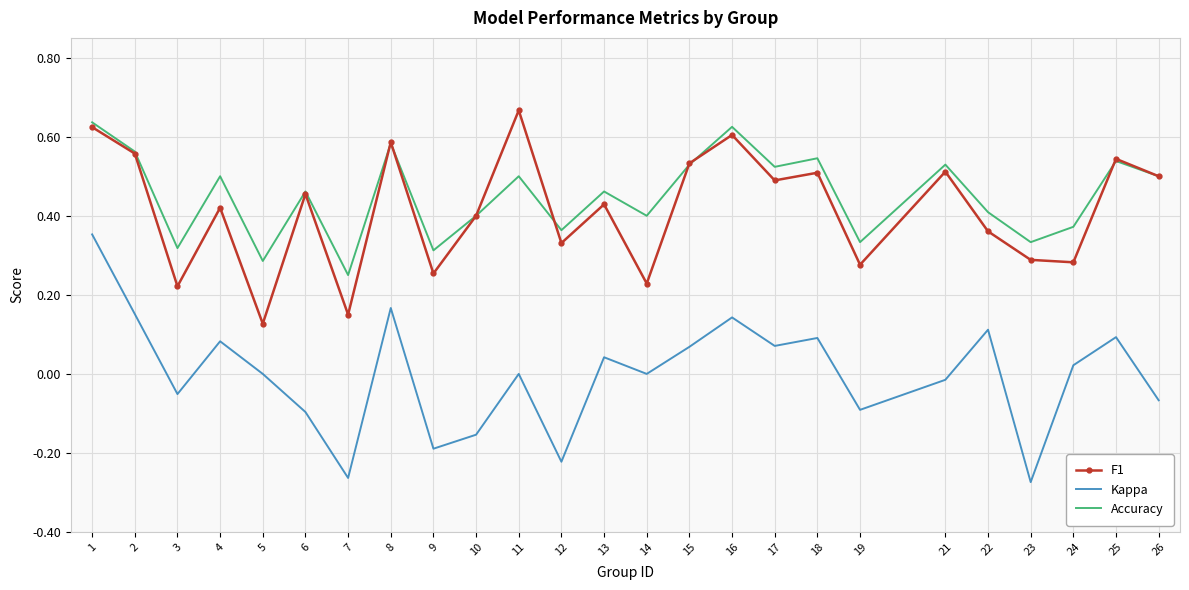

Which series has the largest total across all categories?

Accuracy